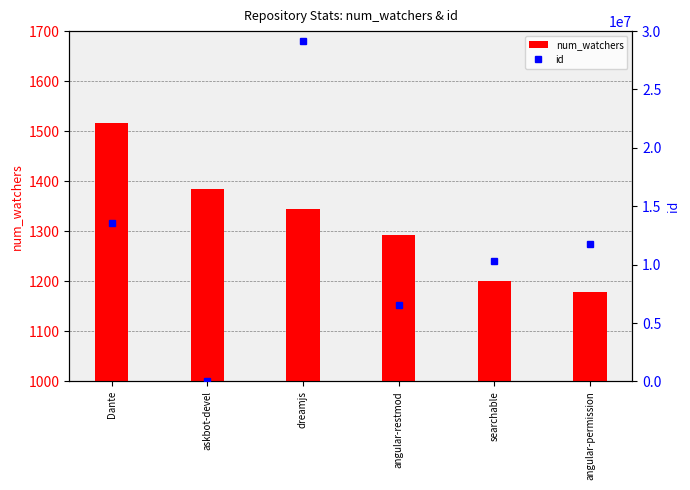

At how many categories does at least one series exceed 28631235?

1